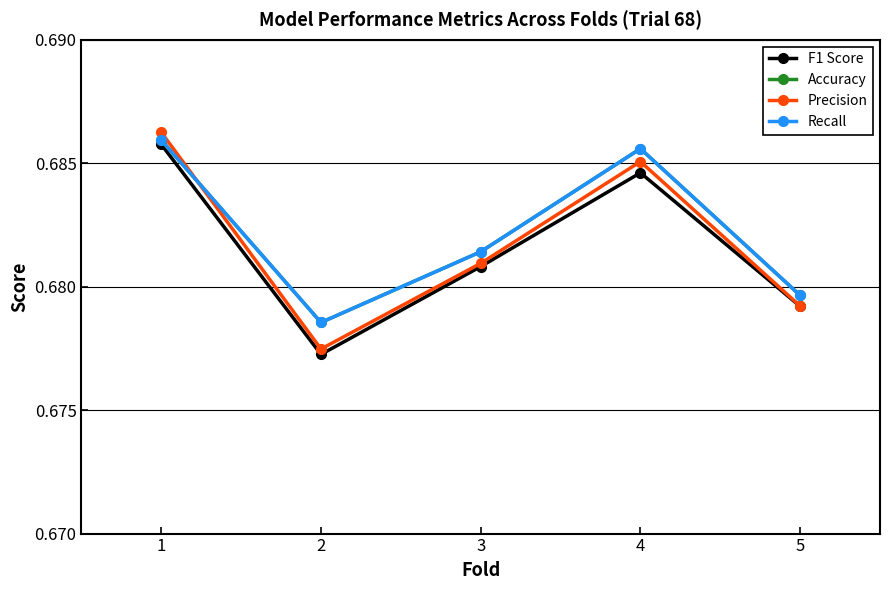

Reading left to right, extract all data points from this chart.

F1 Score: 1=0.7	2=0.7	3=0.7	4=0.7	5=0.7
Accuracy: 1=0.7	2=0.7	3=0.7	4=0.7	5=0.7
Precision: 1=0.7	2=0.7	3=0.7	4=0.7	5=0.7
Recall: 1=0.7	2=0.7	3=0.7	4=0.7	5=0.7